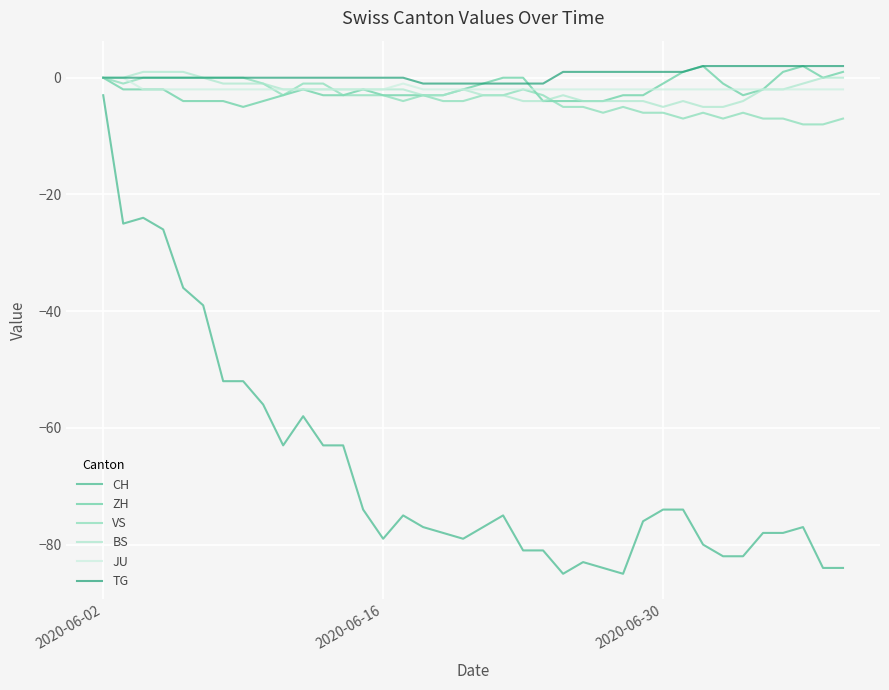

Reading right to left, extract all data points from this chart.

CH: -84	-84	-77	-78	-78	-82	-82	-80	-74	-74	-76	-85	-84	-83	-85	-81	-81	-75	-77	-79	-78	-77	-75	-79	-74	-63	-63	-58	-63	-56	-52	-52	-39	-36	-26	-24	-25	-3
ZH: 1	0	2	1	-2	-3	-1	2	1	-1	-3	-3	-4	-4	-4	-4	0	0	-1	-2	-3	-3	-3	-3	-2	-3	-3	-2	-3	-4	-5	-4	-4	-4	-2	-2	-2	0
VS: -7	-8	-8	-7	-7	-6	-7	-6	-7	-6	-6	-5	-6	-5	-5	-3	-2	-3	-3	-4	-4	-3	-4	-3	-3	-3	-1	-1	-3	-1	0	0	0	0	0	0	-1	0
BS: 0	0	-1	-2	-2	-4	-5	-5	-4	-5	-4	-4	-4	-4	-3	-4	-4	-3	-3	-2	-3	-3	-2	-2	-2	-2	-2	-2	-2	-1	-1	-1	0	1	1	1	0	0
JU: -2	-2	-2	-2	-2	-2	-2	-2	-2	-2	-2	-2	-2	-2	-2	-2	-2	-2	-2	-2	-2	-2	-1	-2	-2	-2	-2	-2	-2	-2	-2	-2	-2	-2	-2	-2	0	0
TG: 2	2	2	2	2	2	2	2	1	1	1	1	1	1	1	-1	-1	-1	-1	-1	-1	-1	0	0	0	0	0	0	0	0	0	0	0	0	0	0	0	0